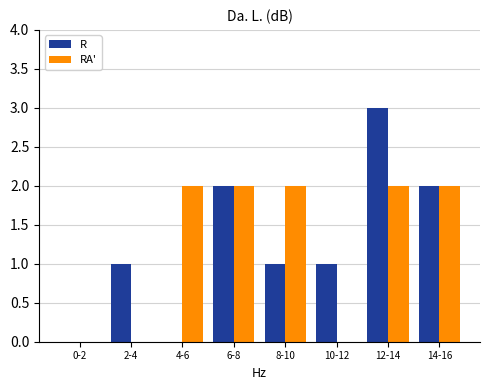

Reading right to left, extract all data points from this chart.

R: 14-16=2	12-14=3	10-12=1	8-10=1	6-8=2	4-6=0	2-4=1	0-2=0
RA': 14-16=2	12-14=2	10-12=0	8-10=2	6-8=2	4-6=2	2-4=0	0-2=0